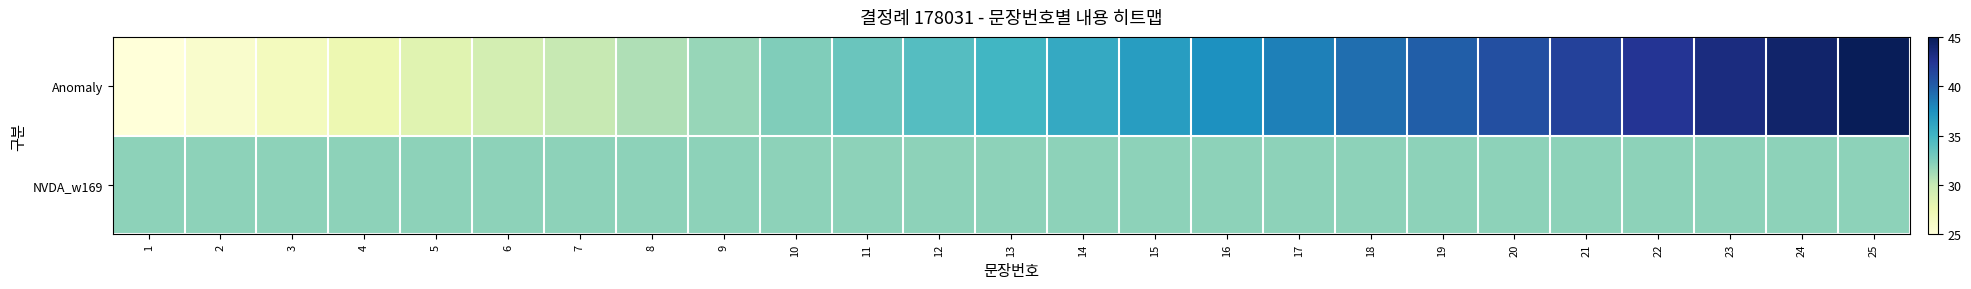

At how many categories does at least one series exceed 40?

6